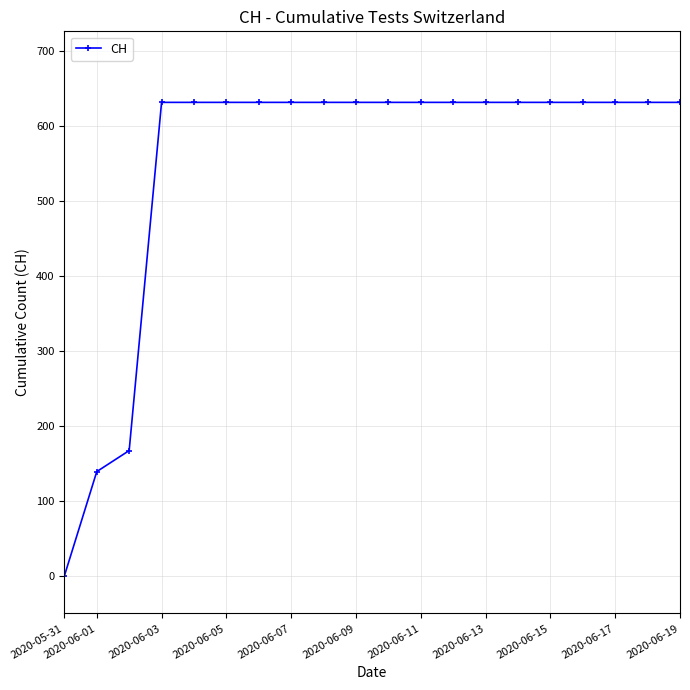

Reading left to right, transcribe all the data shown in this chart.

0	139	167	631	631	631	631	631	631	631	631	631	631	631	631	631	631	631	631	631